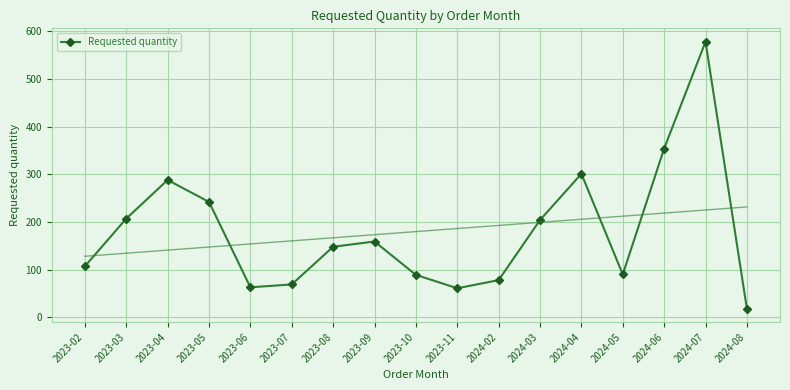

How many interior local peaks (higher than both neighbors) does the data have?

4